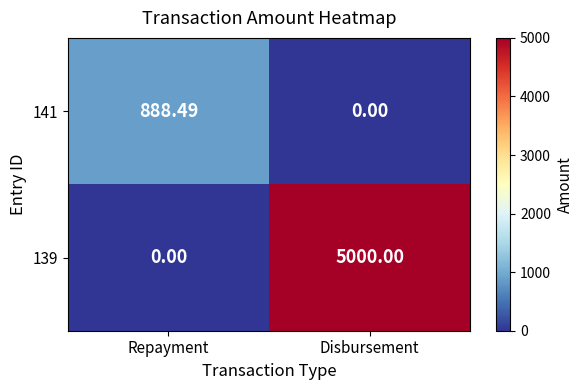

At which label does 139 reach its peak?

Disbursement